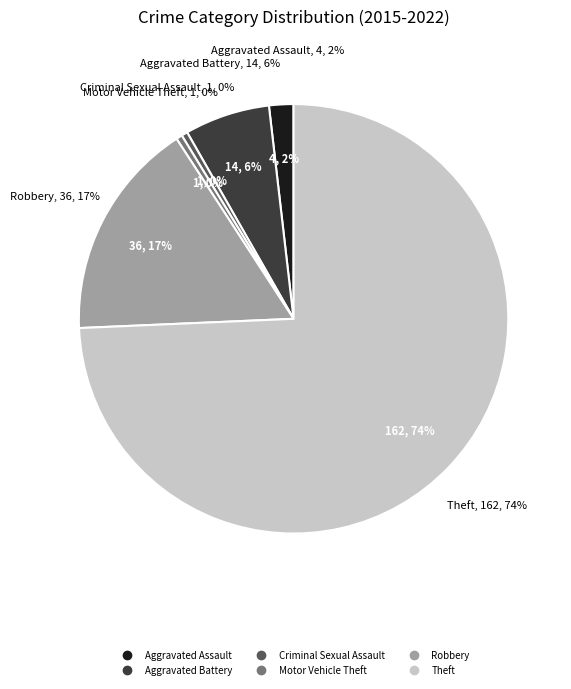

Which category has the smallest portion of the pie?

Criminal Sexual Assault